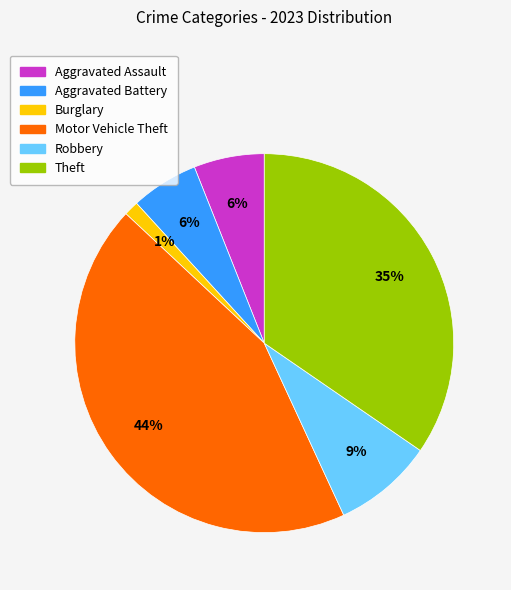

Is the sum of Aggravated Battery and Robbery greater than half?

No